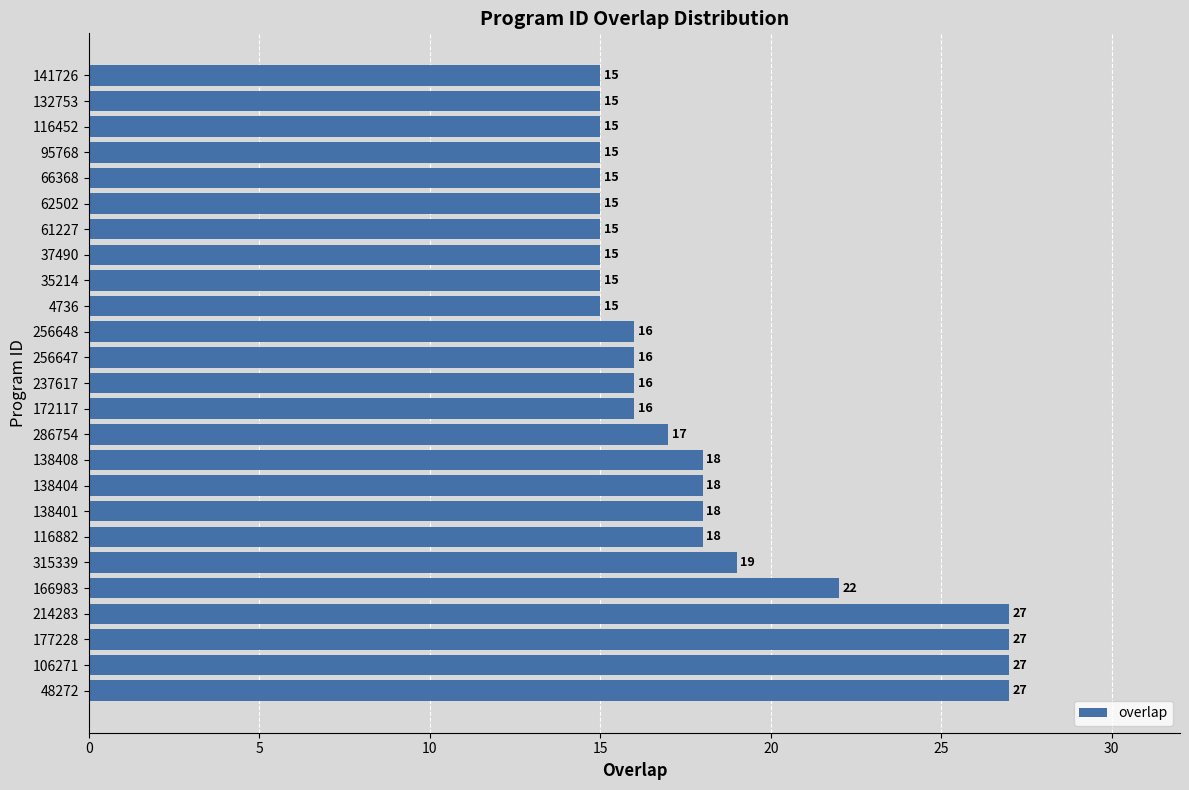

The value at 256647 is 26. True or false?

False